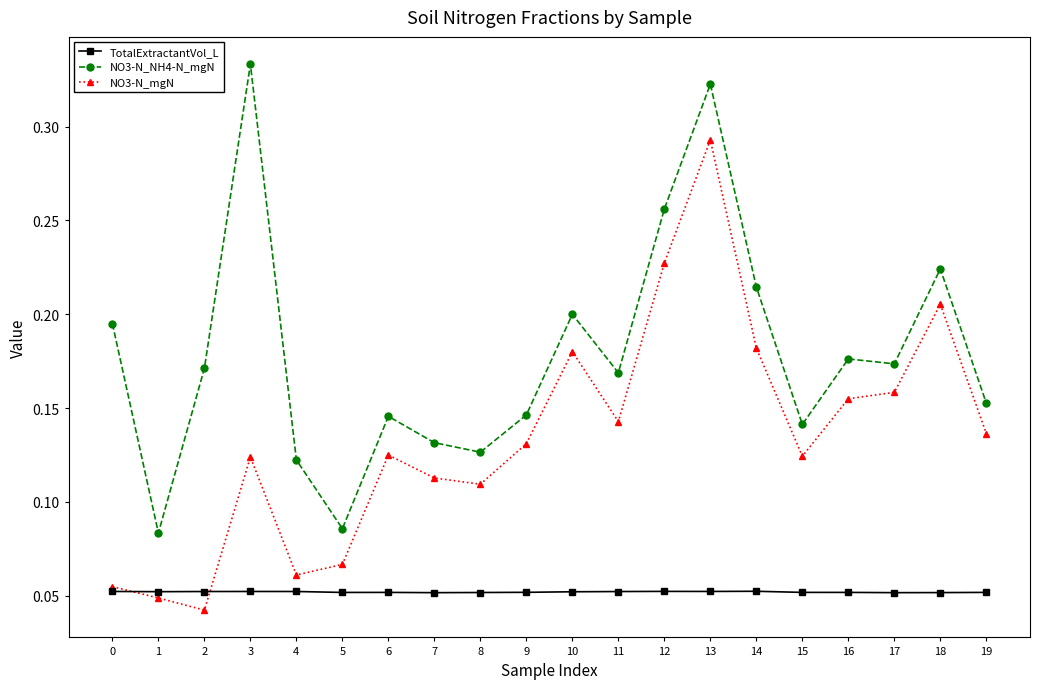

True or false: NO3-N_mgN has more than 0 points higher than both neighbors.

True